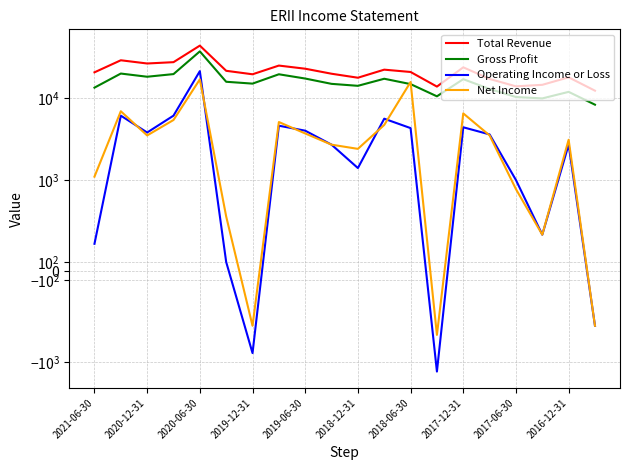

What is the sum of all Total Revenue values?

429300